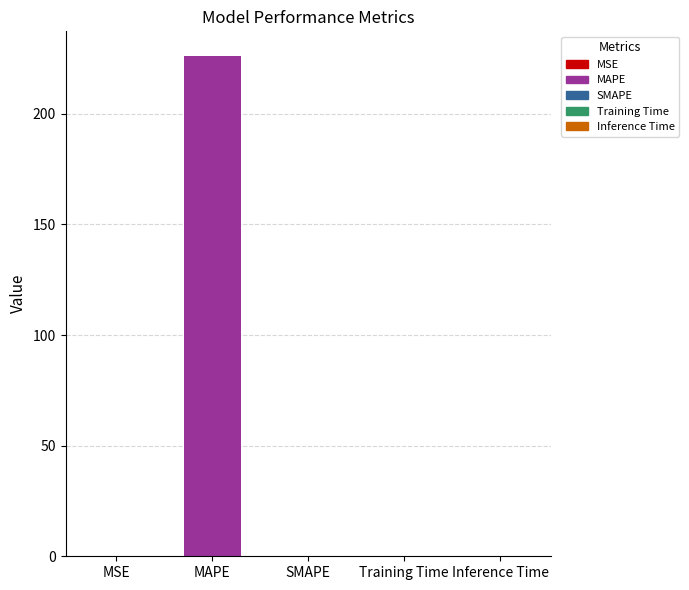

Reading left to right, list all the values displayed in this chart.

0.0	226.0	0.0	0.0	0.0